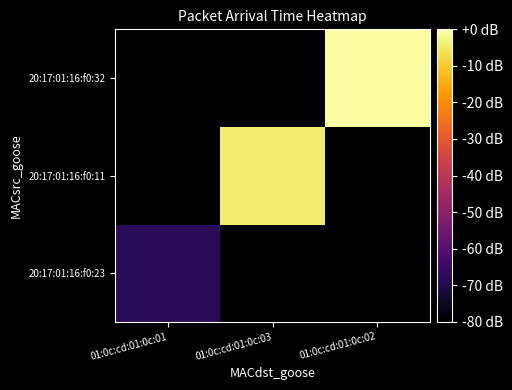

Reading left to right, list all the values displayed in this chart.

20:17:01:16:f0:23: 01:0c:cd:01:0c:01=-68.0	01:0c:cd:01:0c:03=-80.0	01:0c:cd:01:0c:02=-80.0
20:17:01:16:f0:11: 01:0c:cd:01:0c:01=-80.0	01:0c:cd:01:0c:03=-4.4	01:0c:cd:01:0c:02=-80.0
20:17:01:16:f0:32: 01:0c:cd:01:0c:01=-80.0	01:0c:cd:01:0c:03=-80.0	01:0c:cd:01:0c:02=0.0